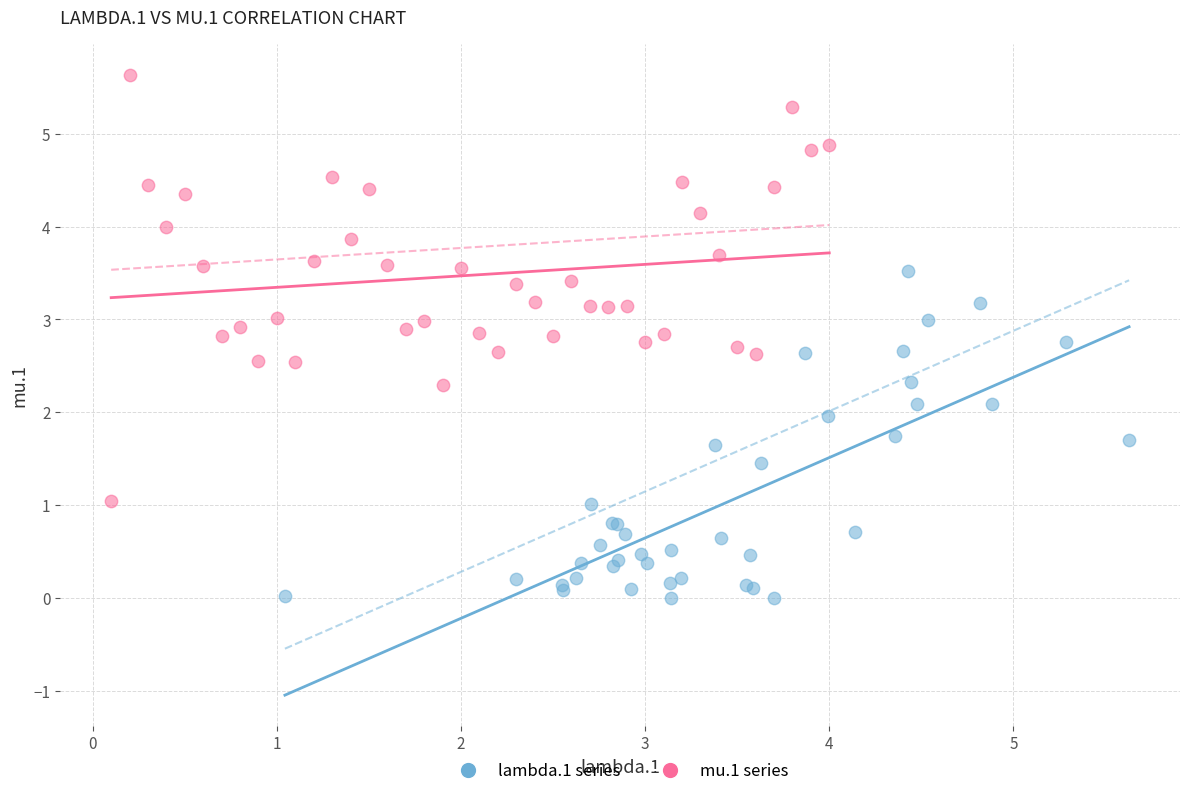

Which series has the largest Y range (max minus min)?

mu.1 series